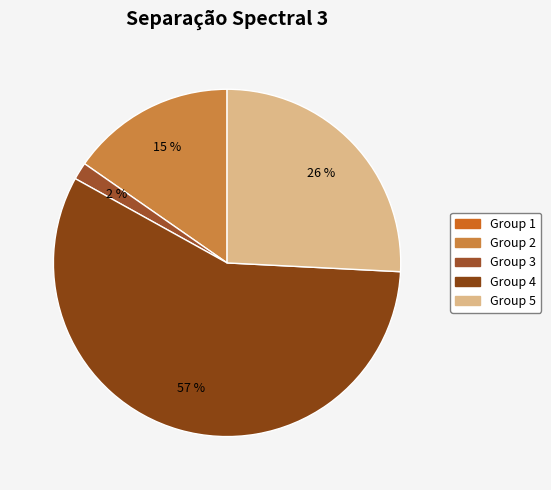

Count the number of slices in the pie.

5